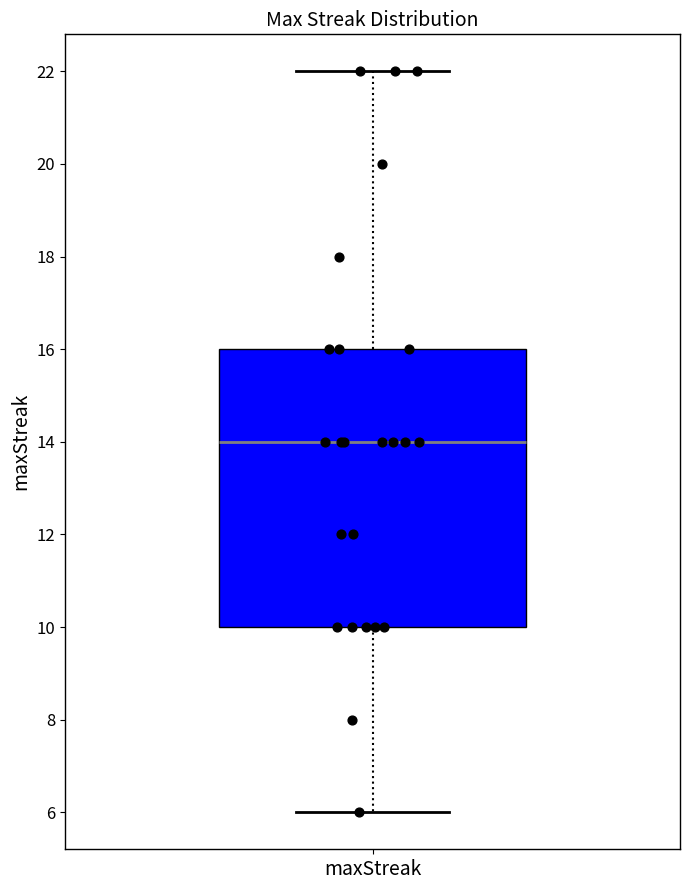

Read this box plot against the y-axis: the position of the median line, the range covered by the box, and the ends of both whiskers. The values are not printed on the chart, so give them approximately, as read against the axis.

median 14, box 10 to 16, whiskers 6 to 22